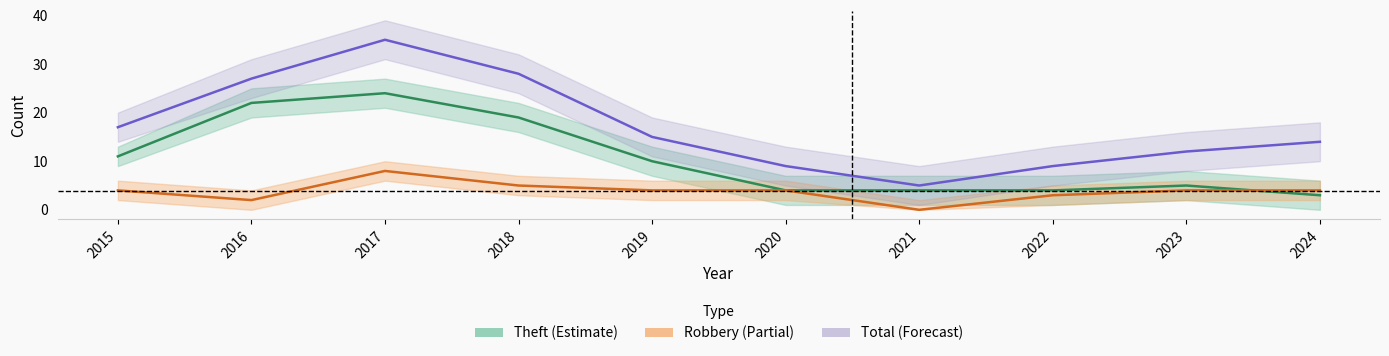

The Robbery series shows 2 at 2016. True or false?

True